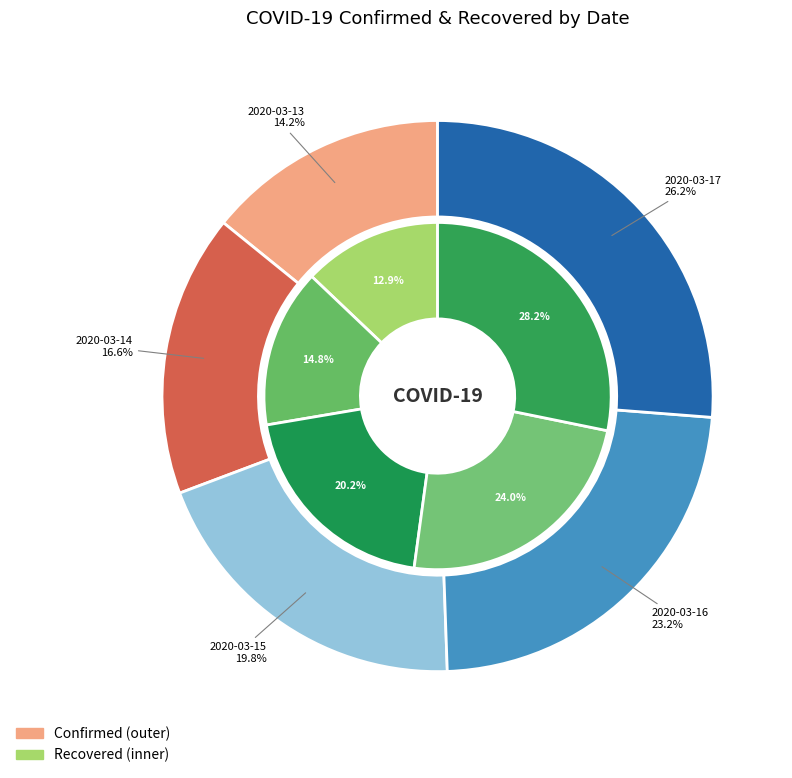

To the nearest percent, what is the average slice percentage?

20%